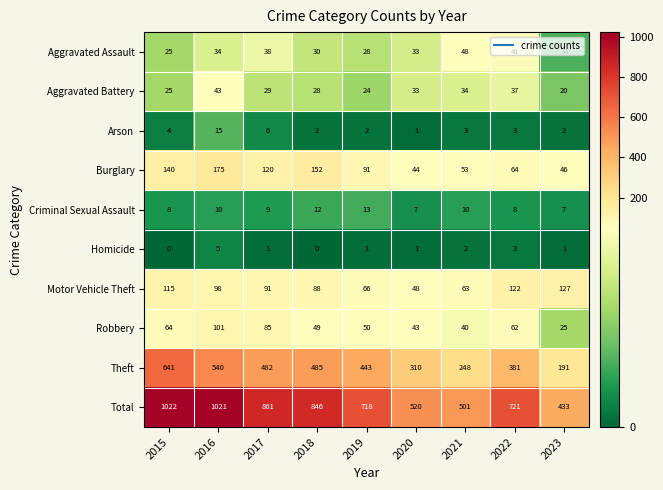

The Homicide series shows 1 at 2017. True or false?

True